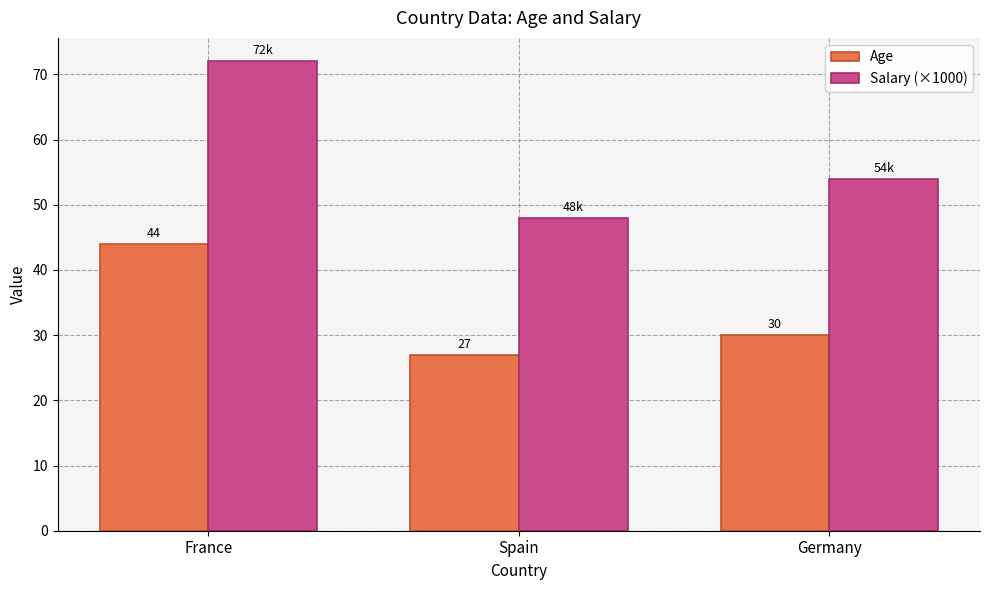

Which series has the largest total across all categories?

Salary (×1000)